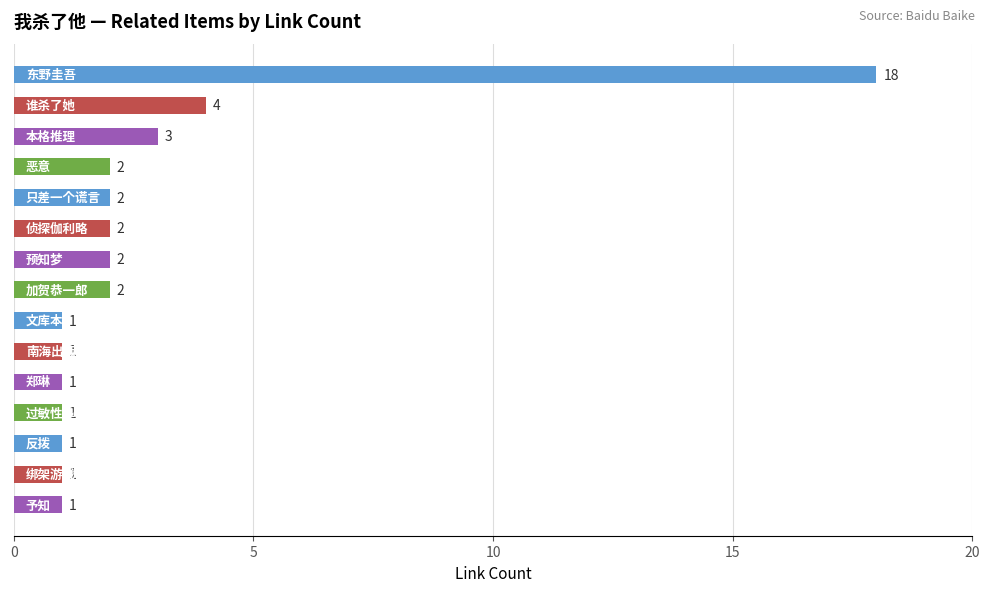

What is the difference between the maximum and minimum values?

17